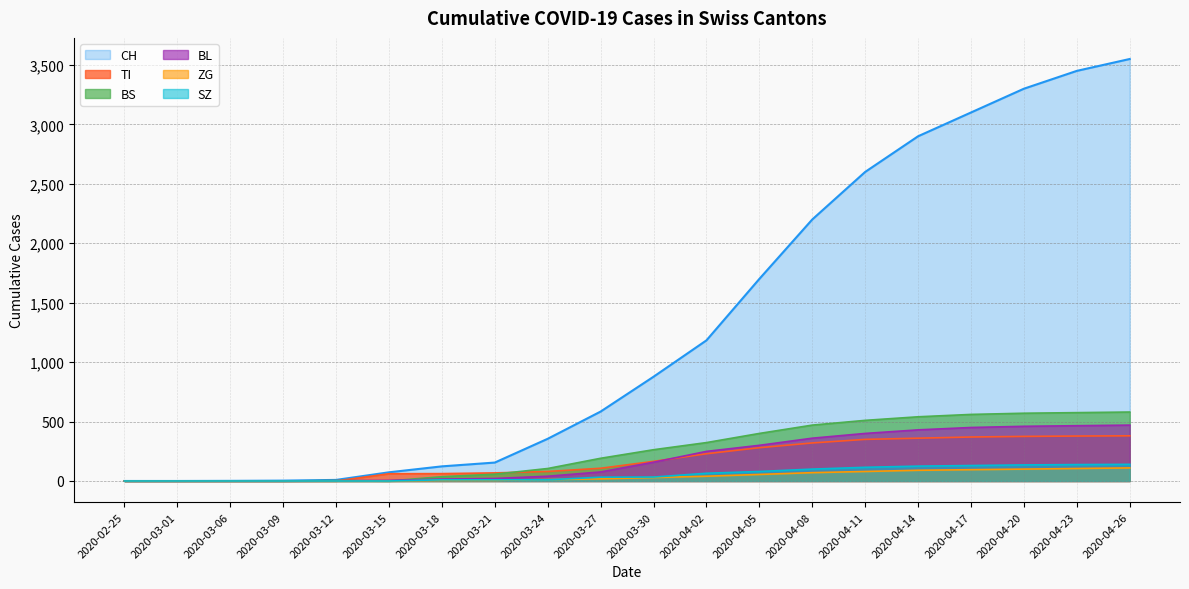

At which label does SZ reach its minimum?

2020-02-25